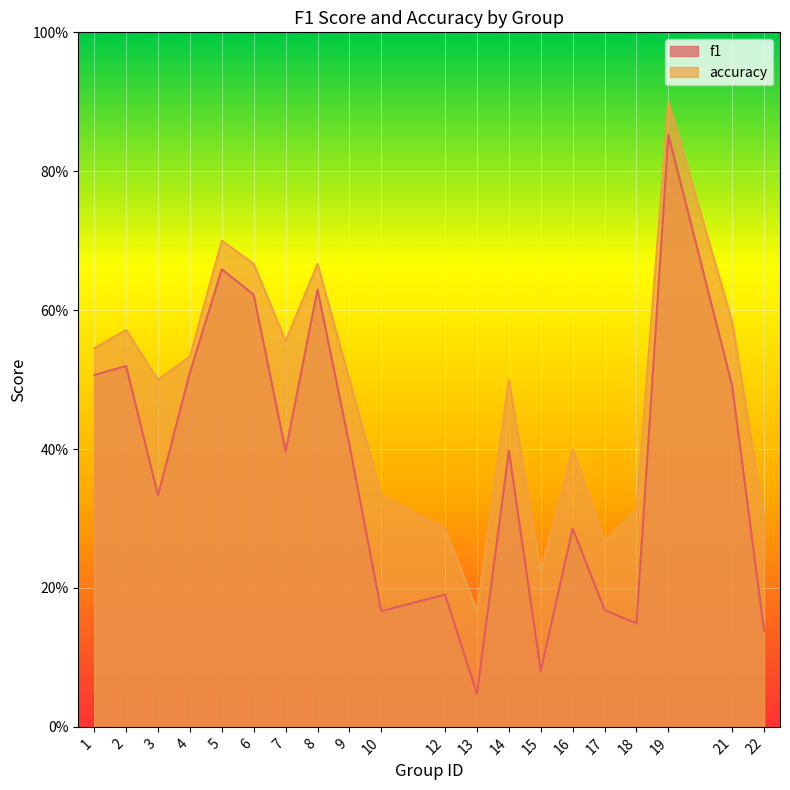

What is the value of the accuracy point at the 11th from the left?

0.3